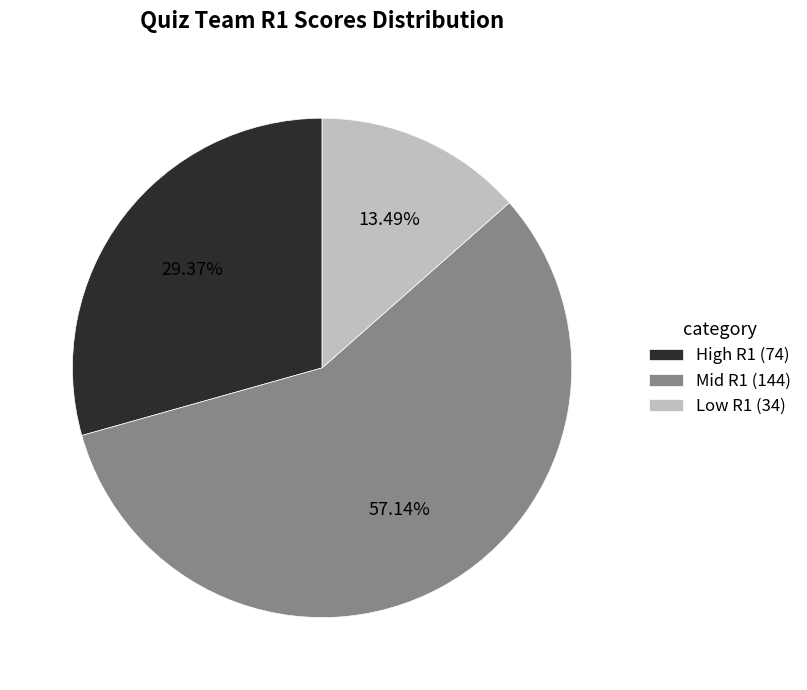

Does Mid R1 (144) represent more than half of the total?

Yes